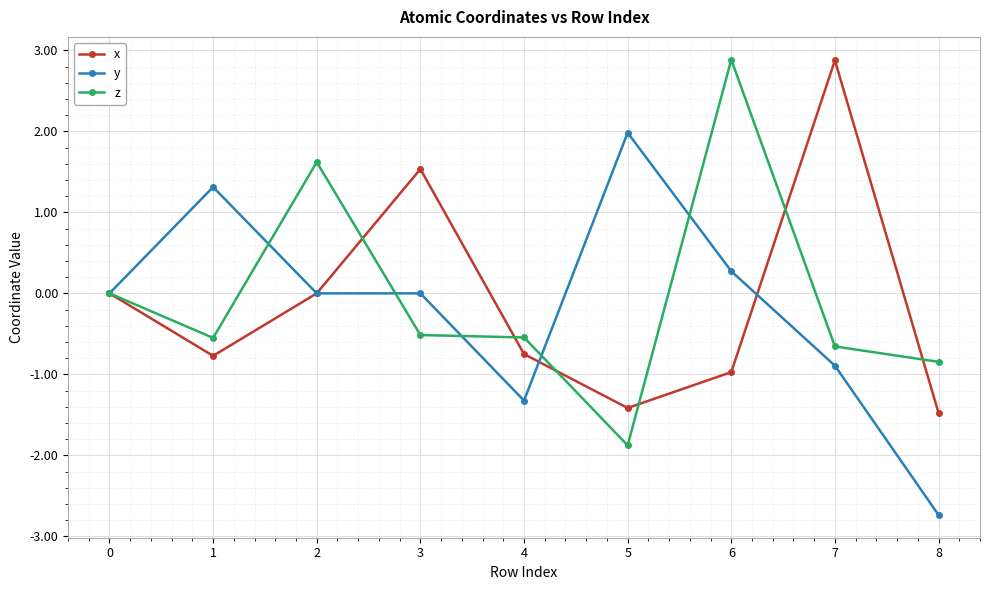

What is the spread (max minus min) of values at 1?

2.1